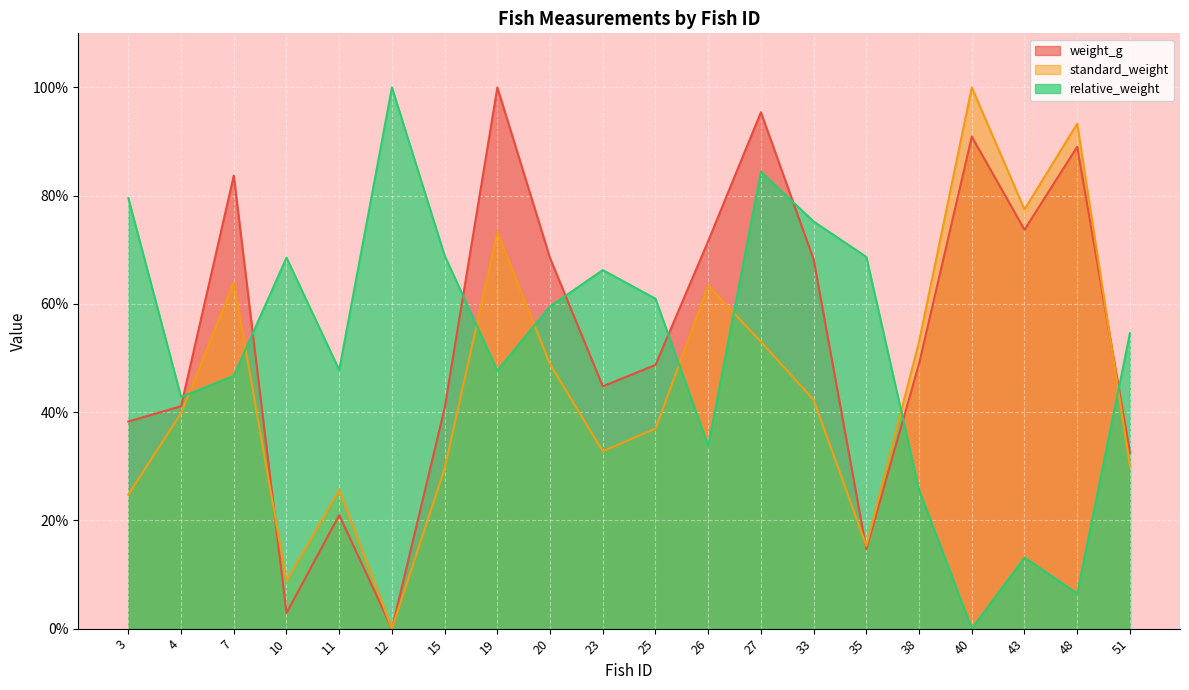

At which category is the sum across all series the highest?

27